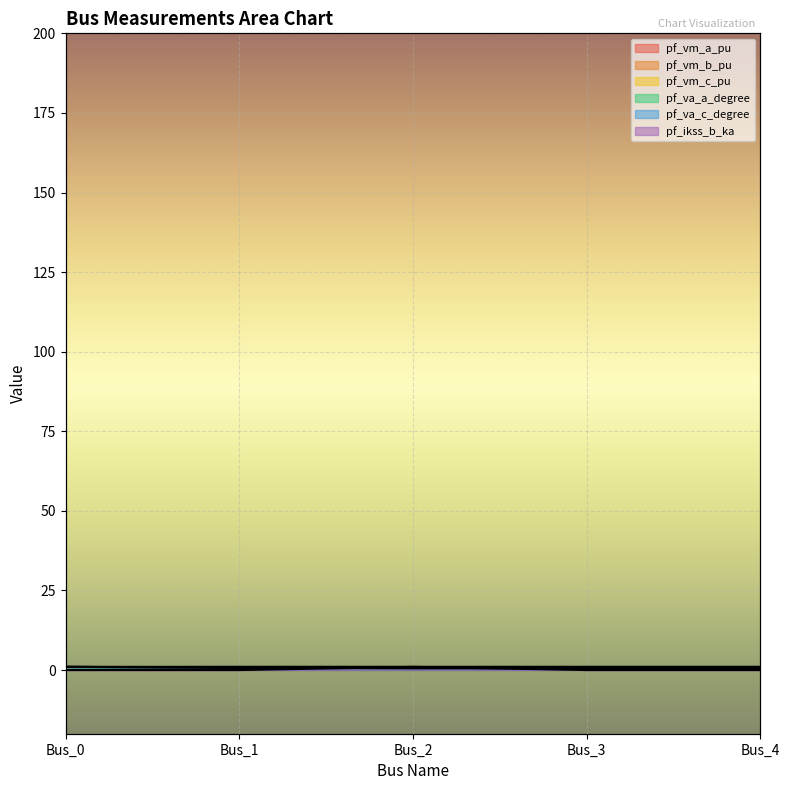

Reading left to right, transcribe all the data shown in this chart.

pf_vm_a_pu: Bus_0=1.0	Bus_1=1.0	Bus_2=1.0	Bus_3=1.0	Bus_4=1.0
pf_vm_b_pu: Bus_0=1.0	Bus_1=0.7	Bus_2=0.6	Bus_3=0.6	Bus_4=0.6
pf_vm_c_pu: Bus_0=1.0	Bus_1=0.9	Bus_2=0.9	Bus_3=0.9	Bus_4=0.9
pf_va_a_degree: Bus_0=1.0	Bus_1=0.7	Bus_2=0.6	Bus_3=0.6	Bus_4=0.6
pf_va_c_degree: Bus_0=0.9	Bus_1=1.0	Bus_2=1.0	Bus_3=1.0	Bus_4=1.0
pf_ikss_b_ka: Bus_0=0.0	Bus_1=0.0	Bus_2=1.0	Bus_3=0.0	Bus_4=0.0